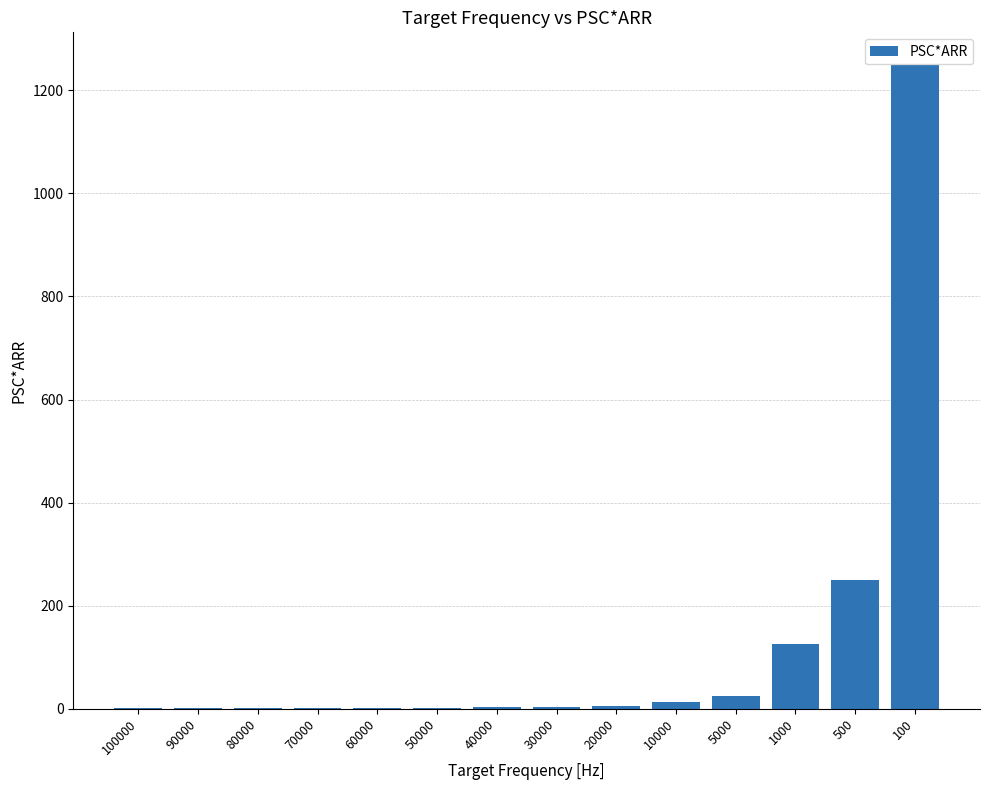

What is the change in value from 40000 to 20000?

+3.1